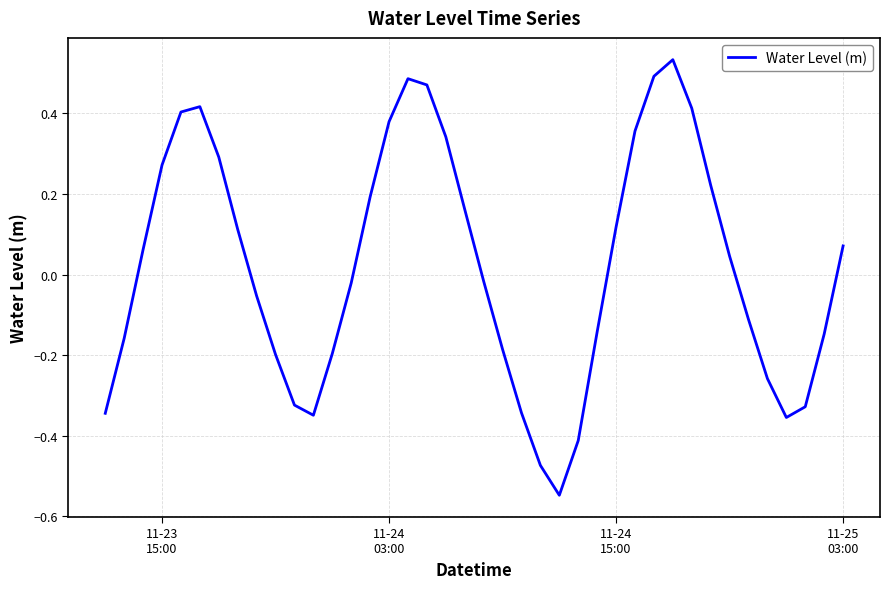

What is the difference between the maximum and minimum values?

1.1